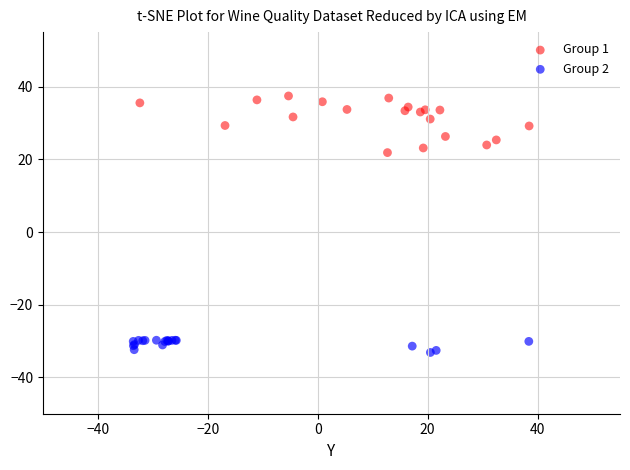

Which series contains the highest Y value?

Group 1